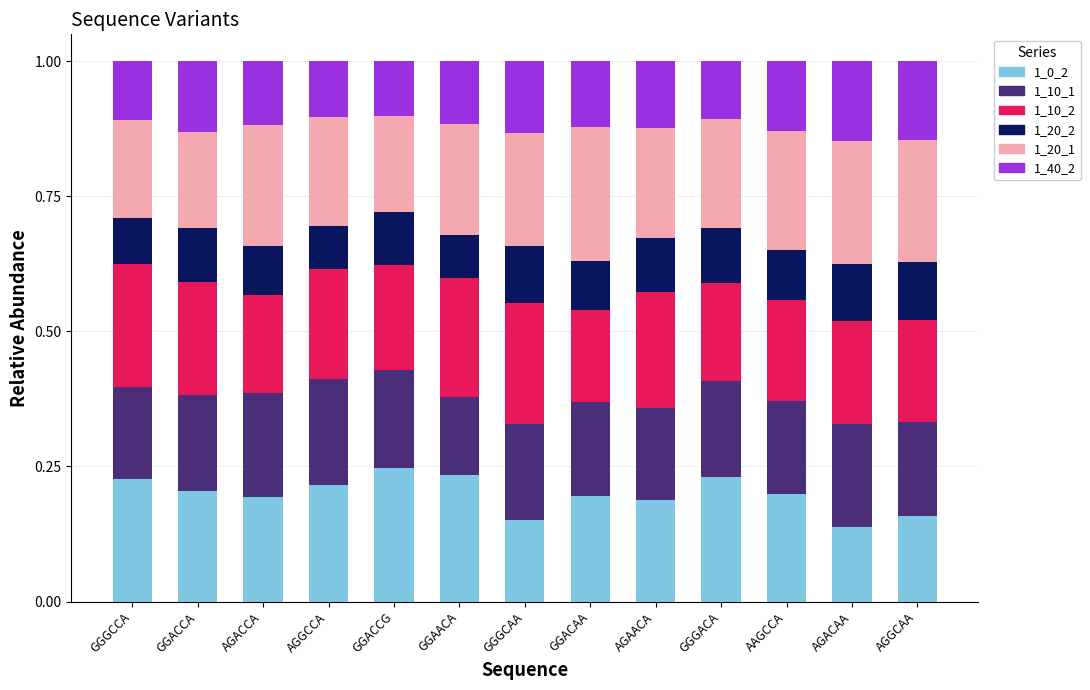

True or false: 1_0_2 has a value of 0.3 at AGGCCA.

False